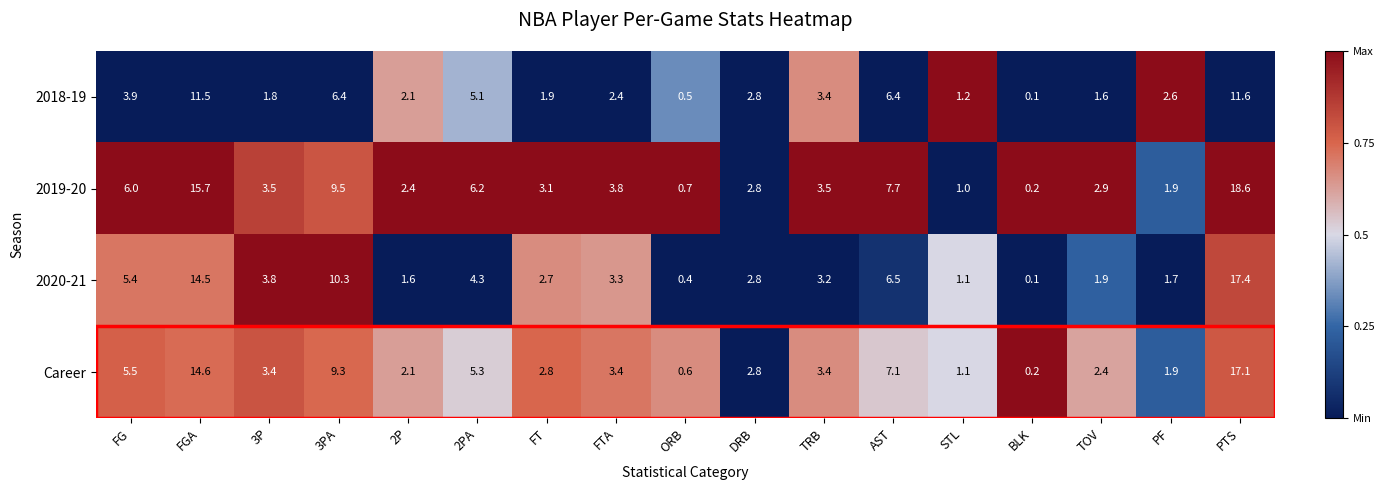

What is the sum of all 2020-21 values?

81.0